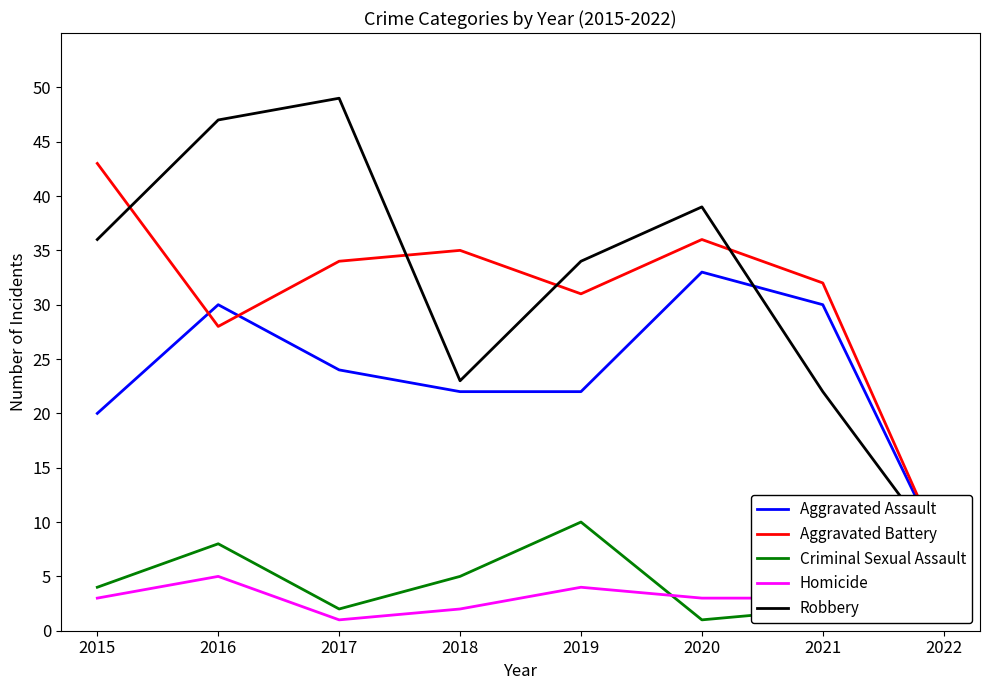

True or false: Aggravated Assault and Robbery cross at least once.

True